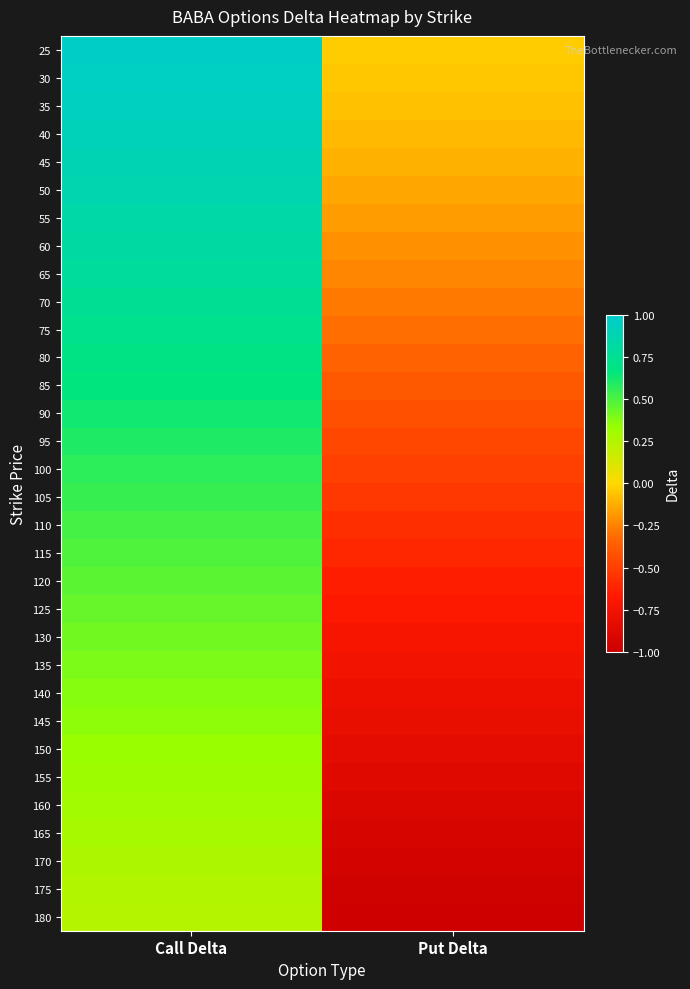

Rank the series at Put Delta from highest to lowest value.

25, 30, 35, 40, 45, 50, 55, 60, 65, 70, 75, 80, 85, 90, 95, 100, 105, 110, 115, 120, 125, 130, 135, 140, 145, 150, 155, 160, 165, 170, 175, 180